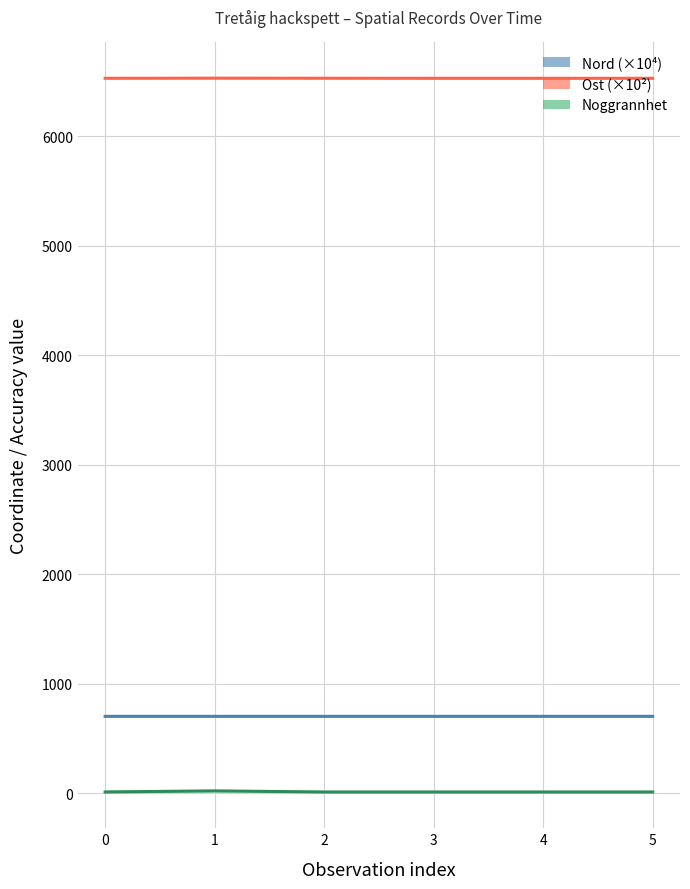

How many interior local valleys does the Ost (×10²) series have?

1